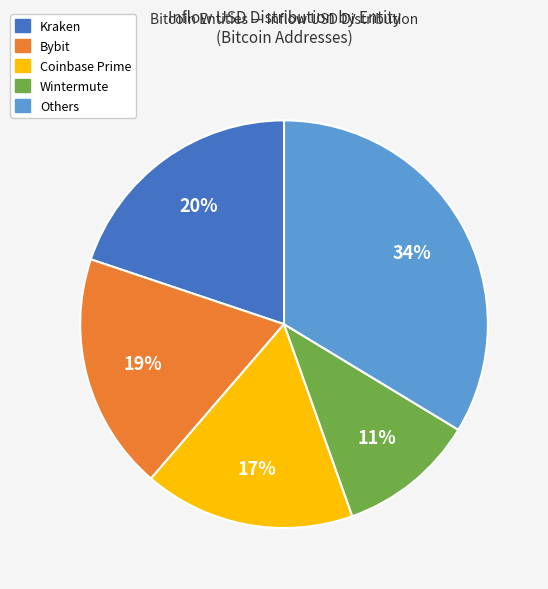

Does any single category account for the majority?

No